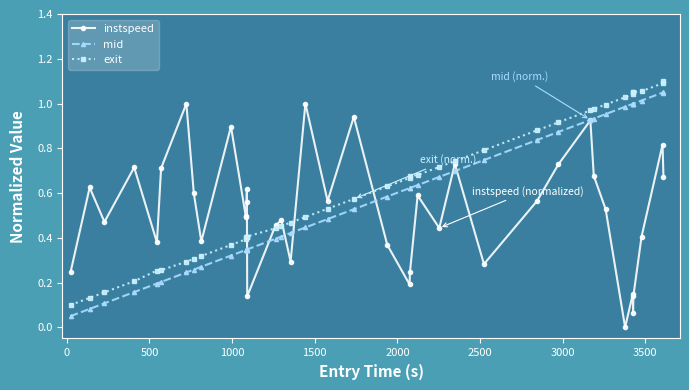

In instspeed, how many points are higher than both neighbors (excluding endpoints)?

13